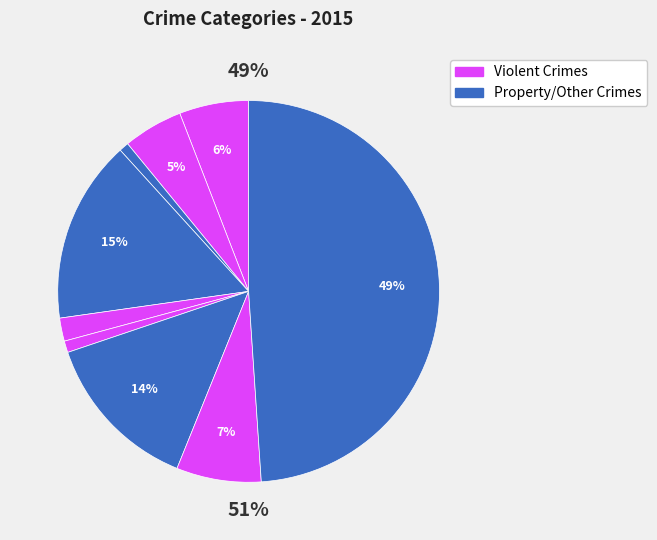

Is it true that Robbery is 7% of the pie?

True